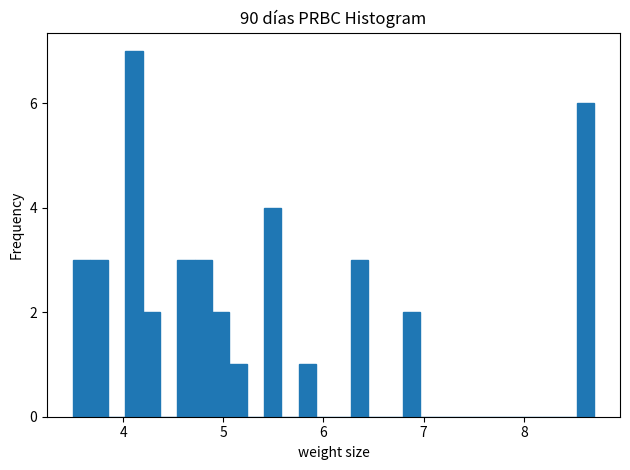

Around what value on the x-axis is the tallest bar? Give the approximate position of its centre, as read against the axis.

4.1